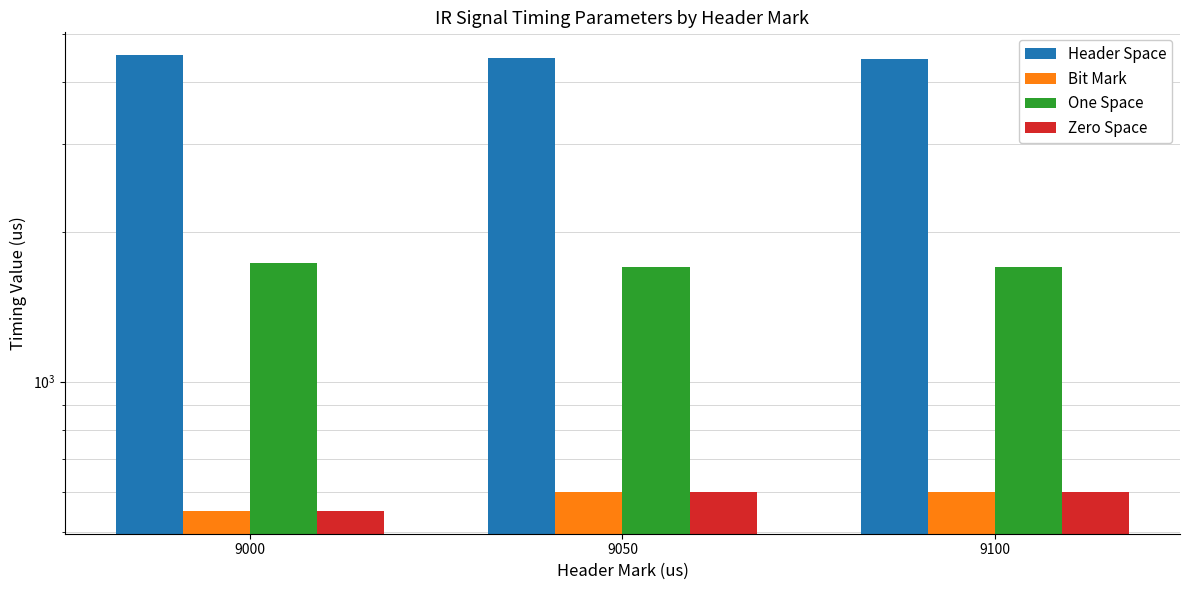

What are all the series names shown in the legend?

Header Space, Bit Mark, One Space, Zero Space